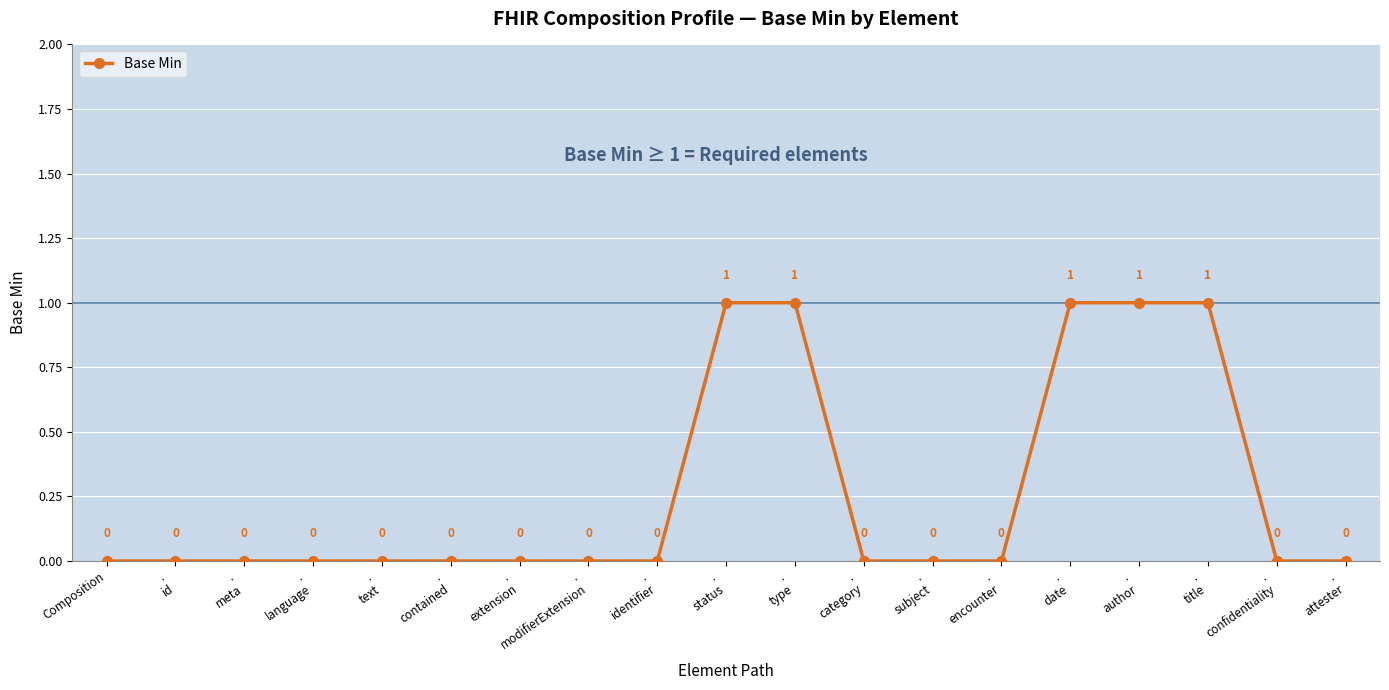

True or false: the data shows 1 at .
author.

True